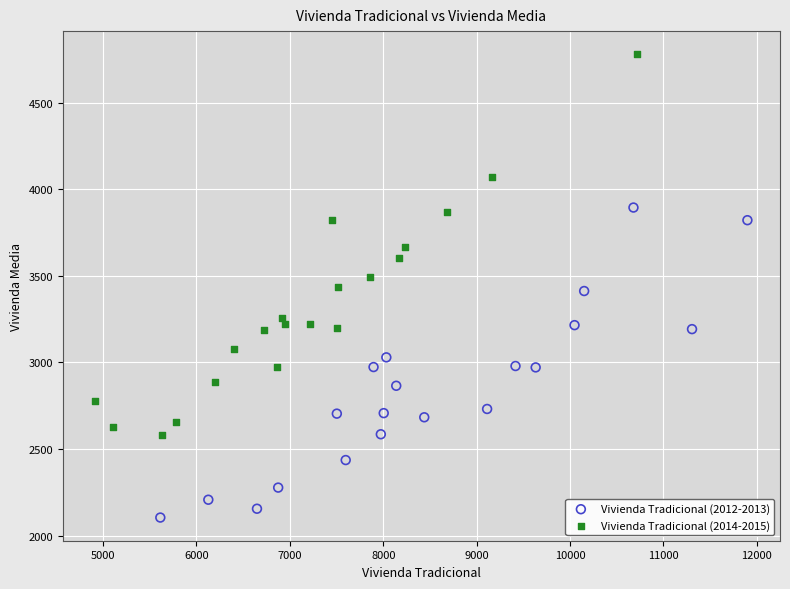

What are all the series names shown in the legend?

Vivienda Tradicional (2012-2013), Vivienda Tradicional (2014-2015)